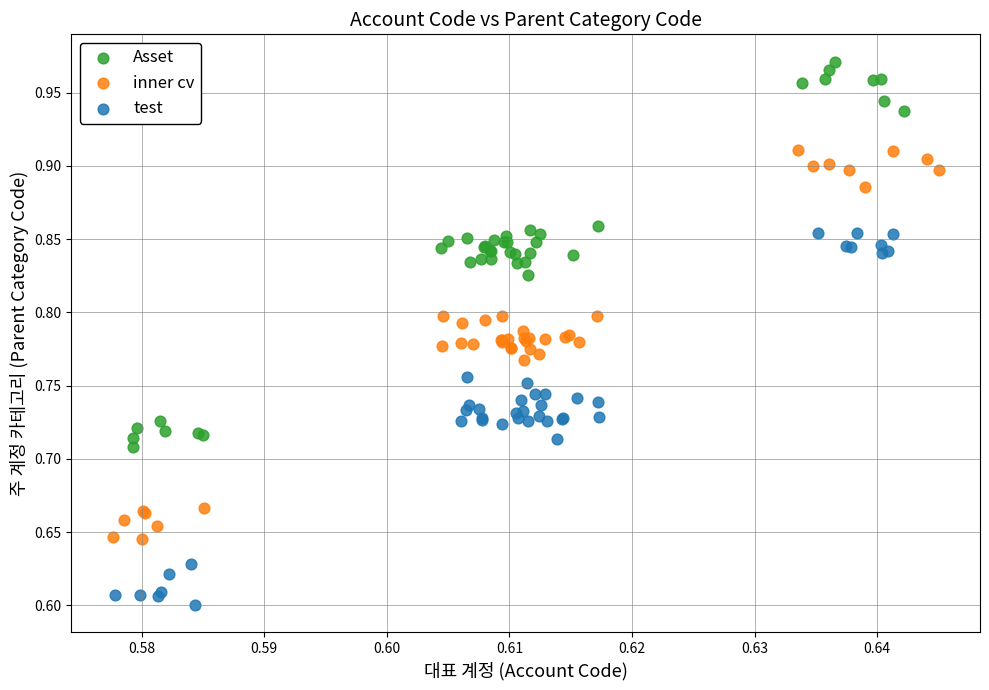

What are all the series names shown in the legend?

Asset, inner cv, test